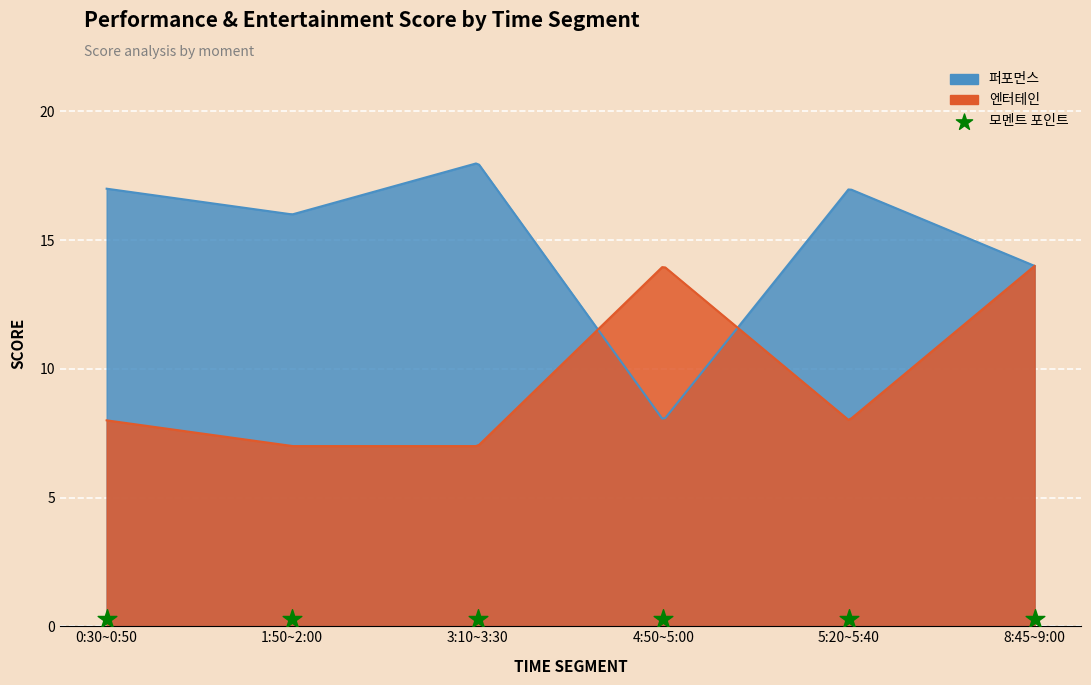

Which series has the largest Y range (max minus min)?

퍼포먼스